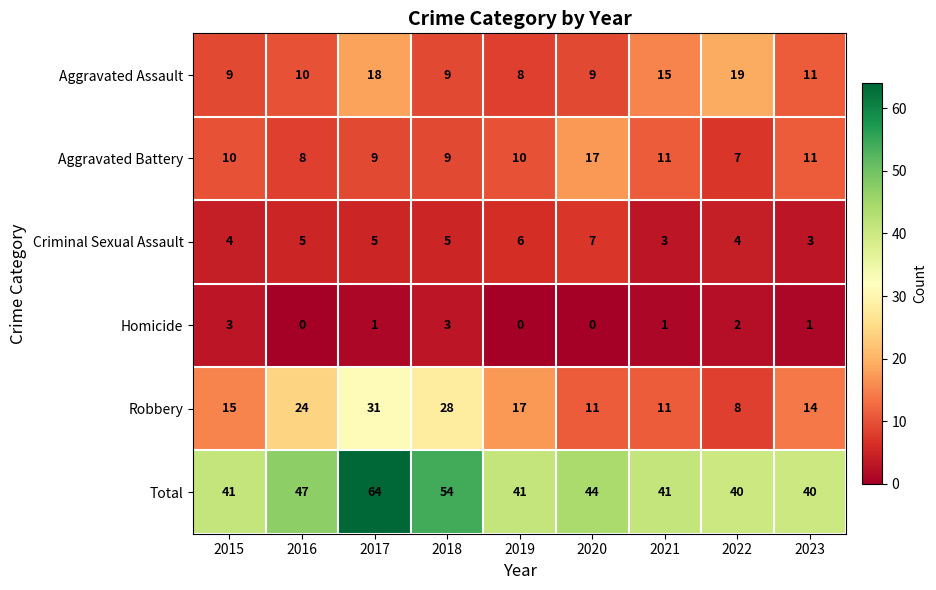

What is the maximum value shown in the chart?

64